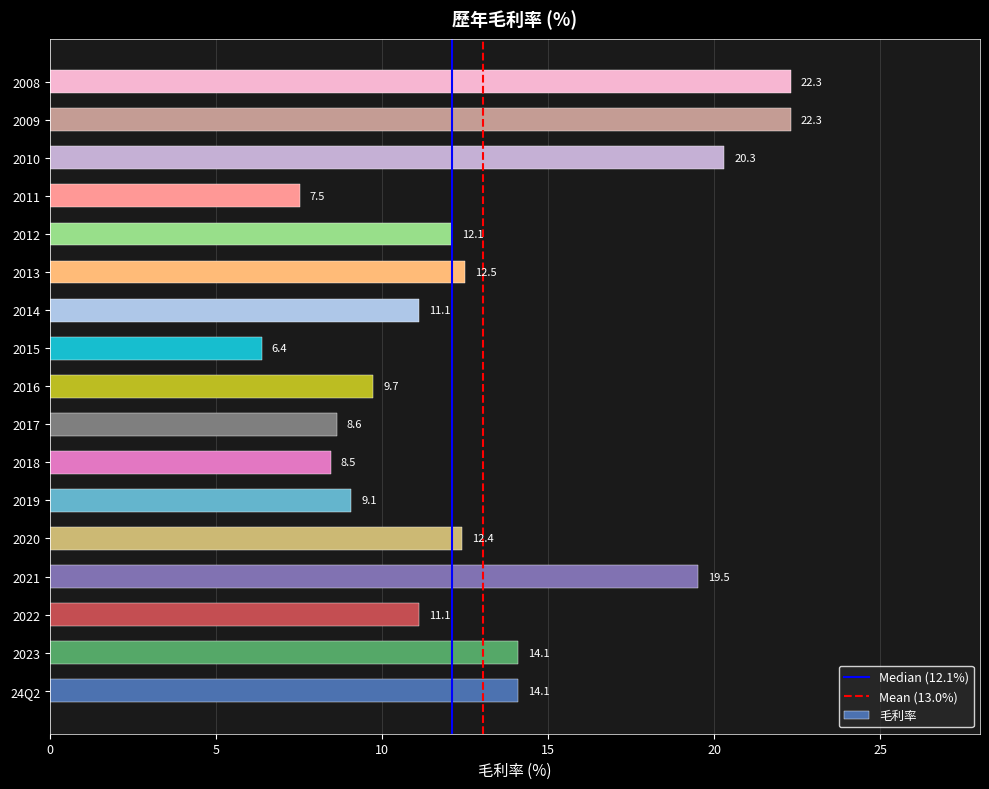

Is it true that the value at 2012 is 12.1?

True